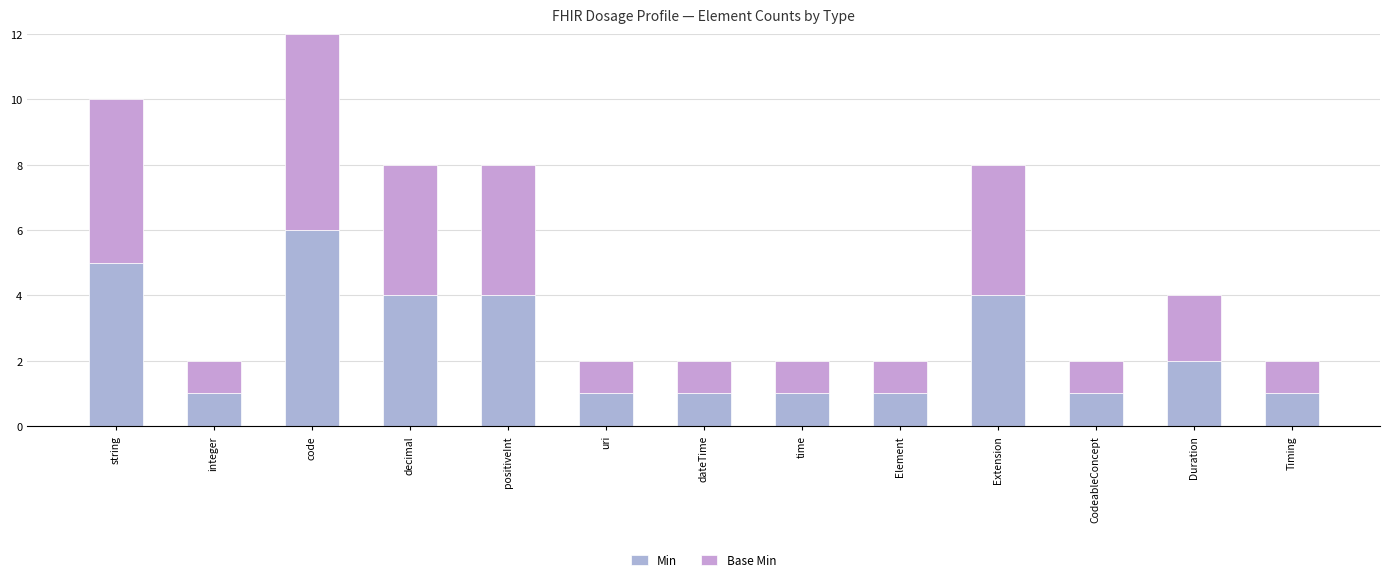

The Base Min series shows 6 at decimal. True or false?

False